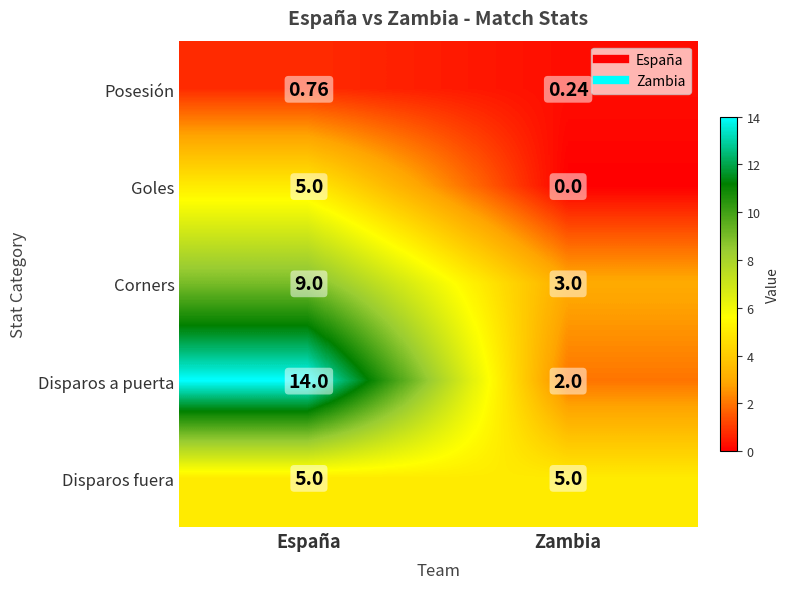

Rank the categories by Posesión value from lowest to highest.

Zambia, España